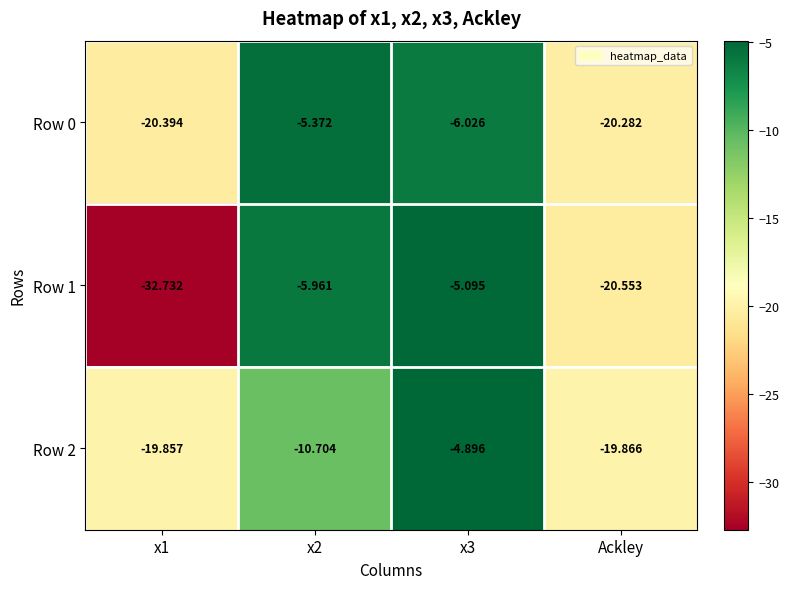

Is the value of Row 1 at x2 greater than the value of Row 2 at Ackley?

Yes